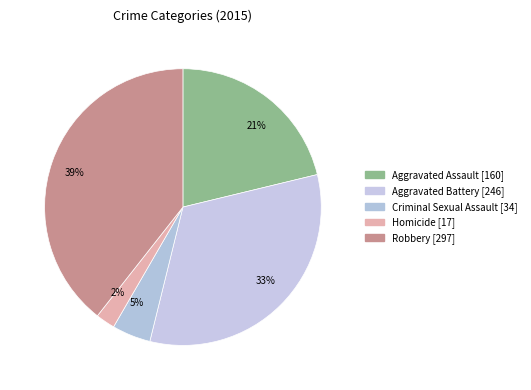

Count the number of slices in the pie.

5